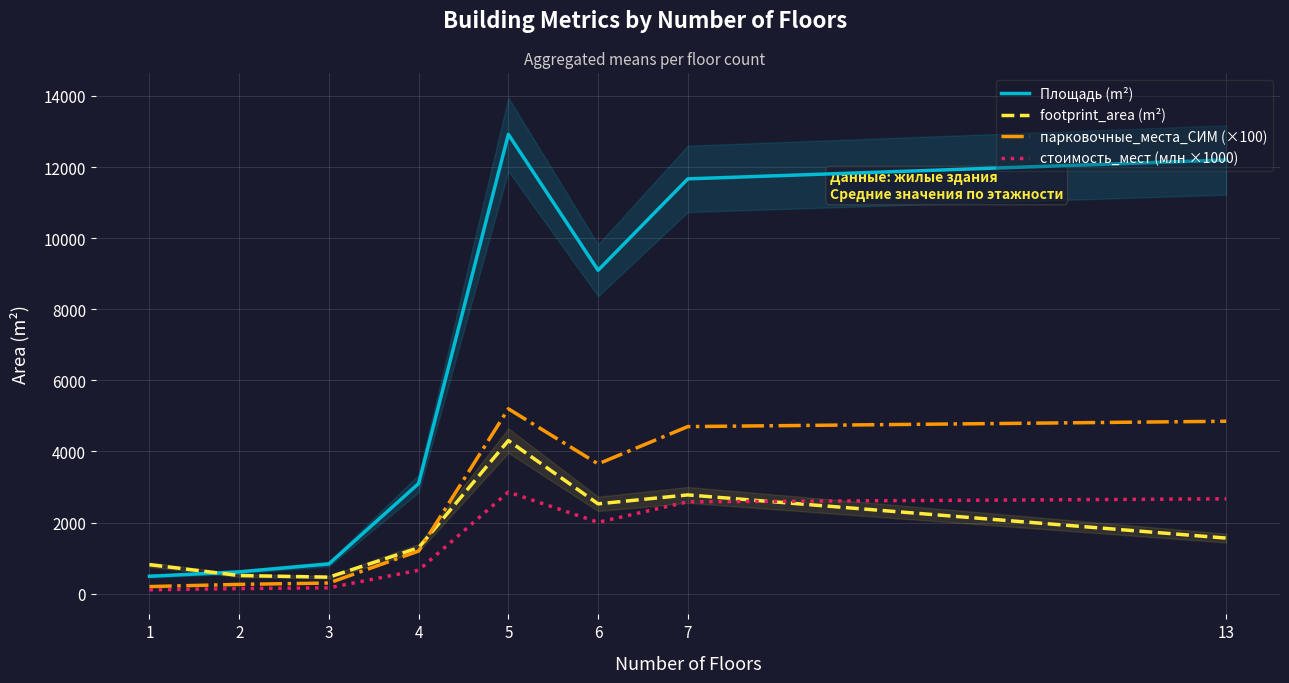

Between 6 and 13, which series saw the biggest shift?

Площадь (m²)